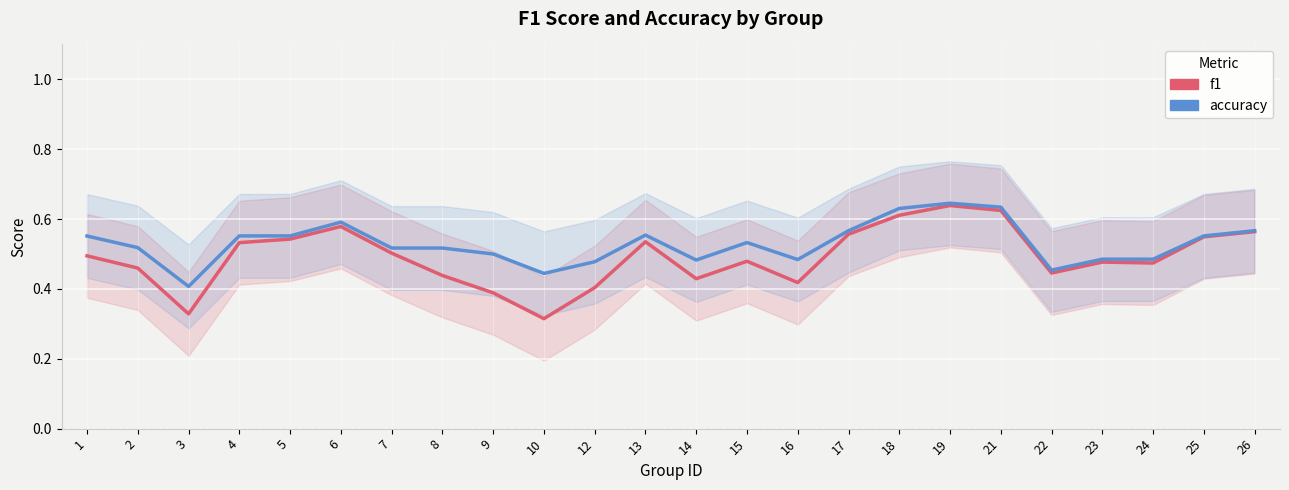

At how many categories does at least one series exceed 0?

24